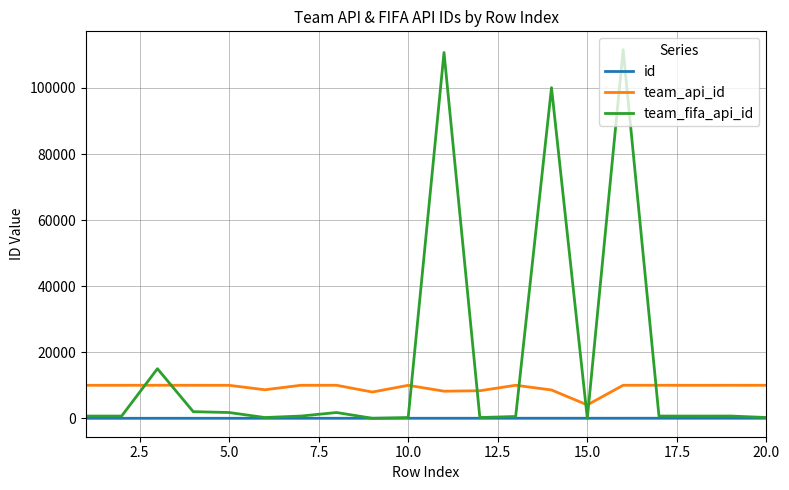

True or false: team_api_id and team_fifa_api_id cross at least once.

True